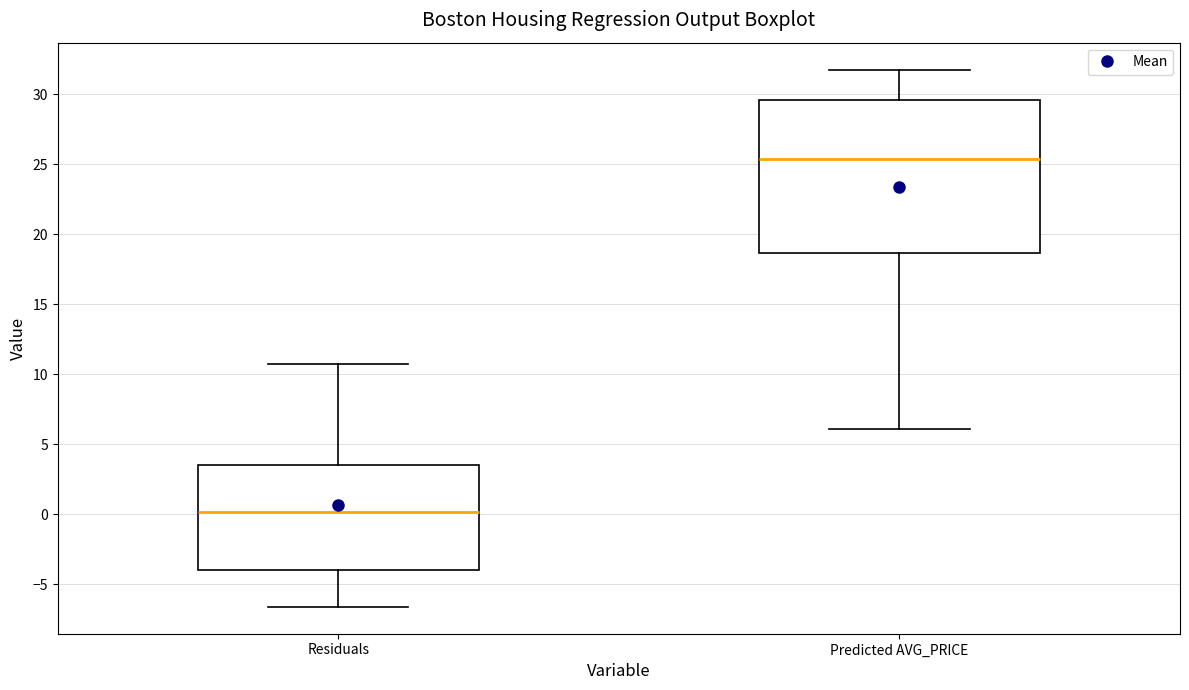

Where does the median line of the box for Predicted AVG_PRICE sit on the y-axis? The values are not printed on the chart, so give them approximately, as read against the axis.

25.5